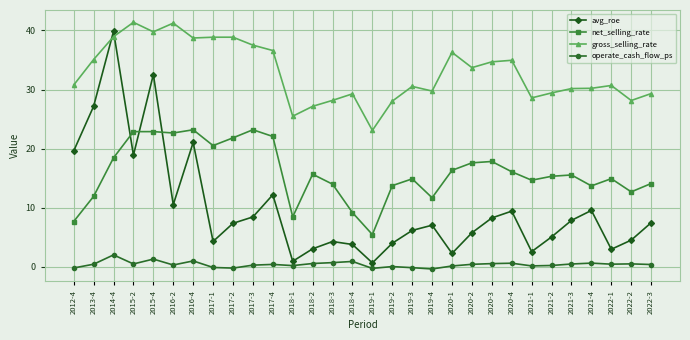

Rank the series by their average value, from lowest to highest.

operate_cash_flow_ps, avg_roe, net_selling_rate, gross_selling_rate